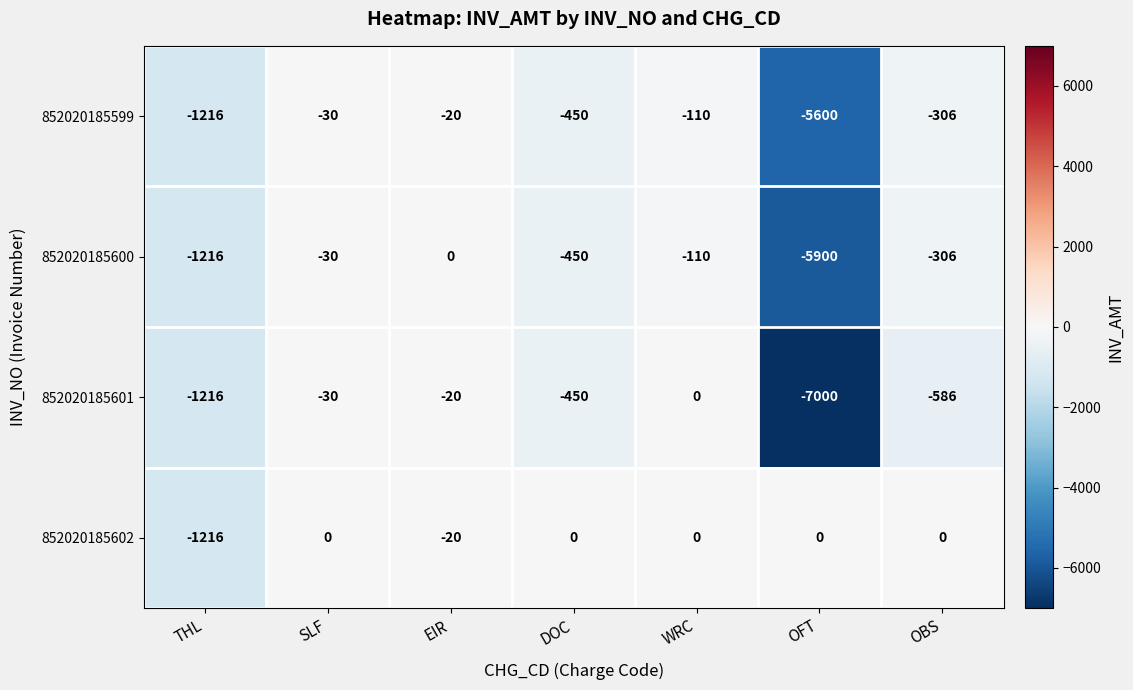

Is it true that 852020185600 equals -8332 at OFT?

False